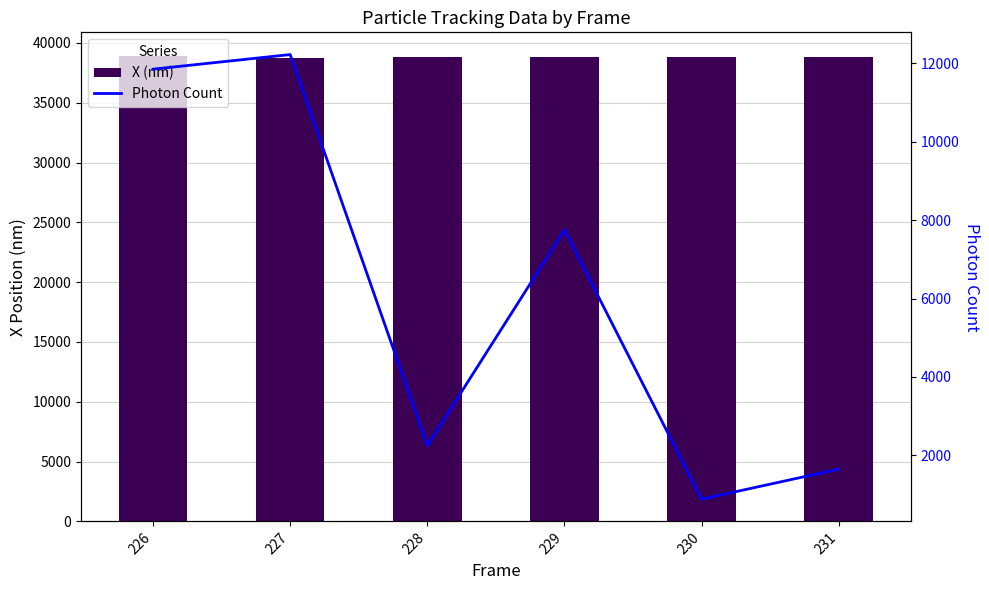

Reading left to right, list all the values displayed in this chart.

X (nm): 226=38941.9	227=38775.8	228=38819.7	229=38853.4	230=38817.1	231=38808.2
Photon Count: 226=11852.3	227=12225.2	228=2247.9	229=7751.6	230=882.6	231=1647.6